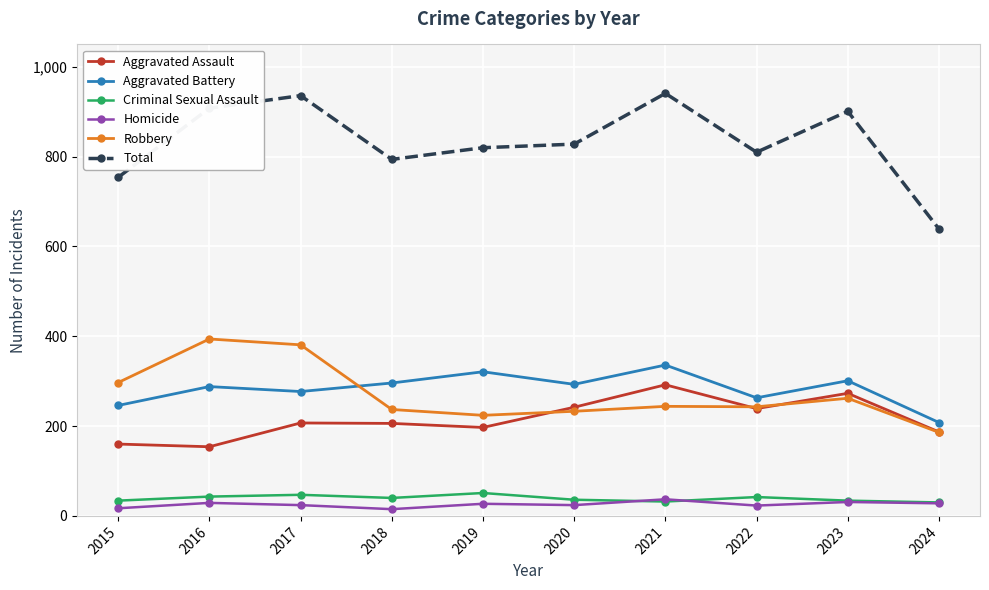

What is the difference between the Aggravated Assault values at 2024 and 2016?

33